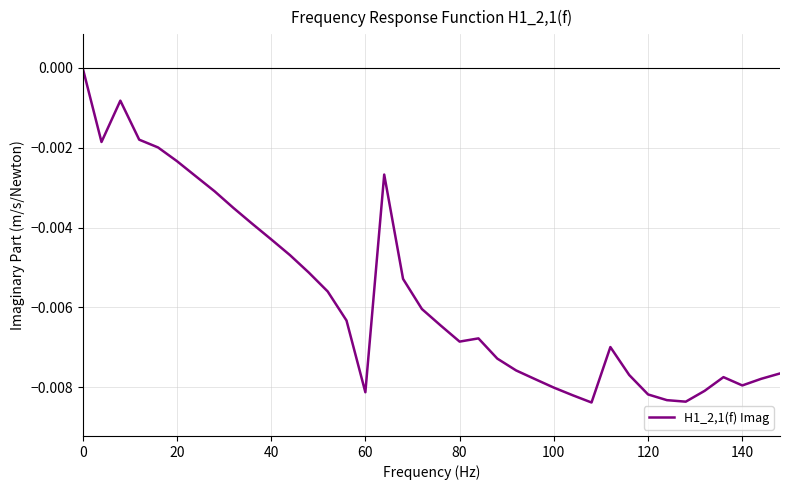

How many lines are shown in the chart?

1